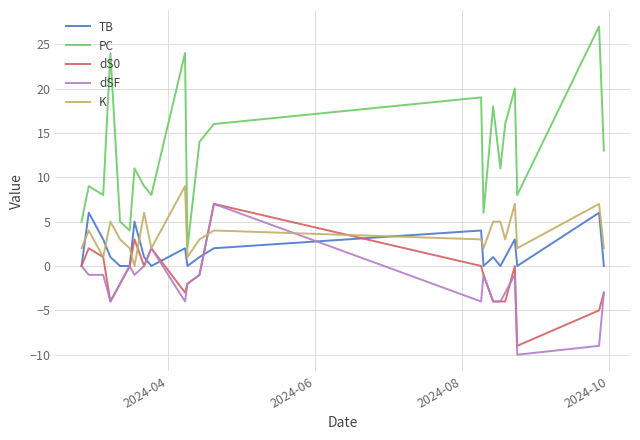

Which series has the largest range (max minus min)?

PC